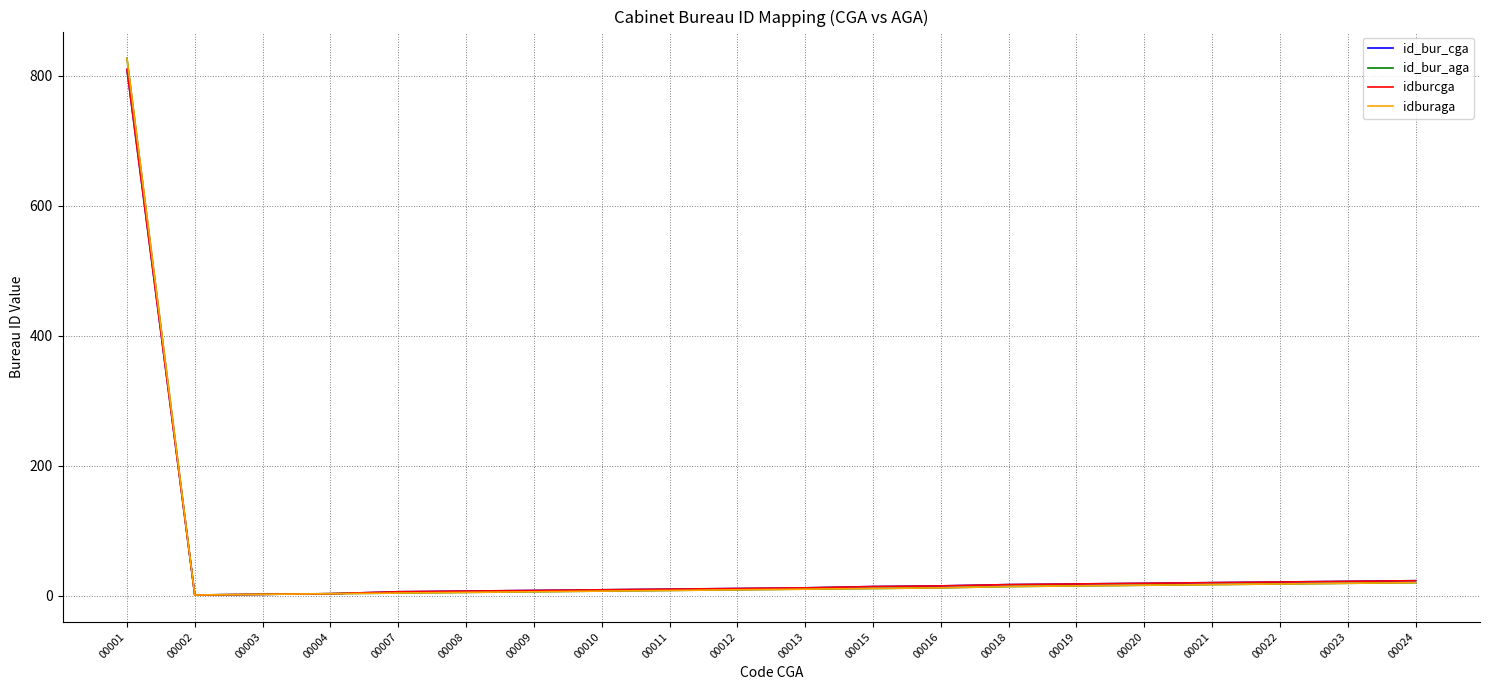

Reading right to left, transcribe all the data shown in this chart.

id_bur_cga: 23	22	21	20	19	18	17	15	14	12	11	10	9	8	7	6	3	2	1	810
id_bur_aga: 20	19	18	17	16	15	14	12	11	10	9	8	7	6	5	4	3	2	1	827
idburcga: 23	22	21	20	19	18	17	15	14	12	11	10	9	8	7	6	3	2	1	810
idburaga: 20	19	18	17	16	15	14	12	11	10	9	8	7	6	5	4	3	2	1	827